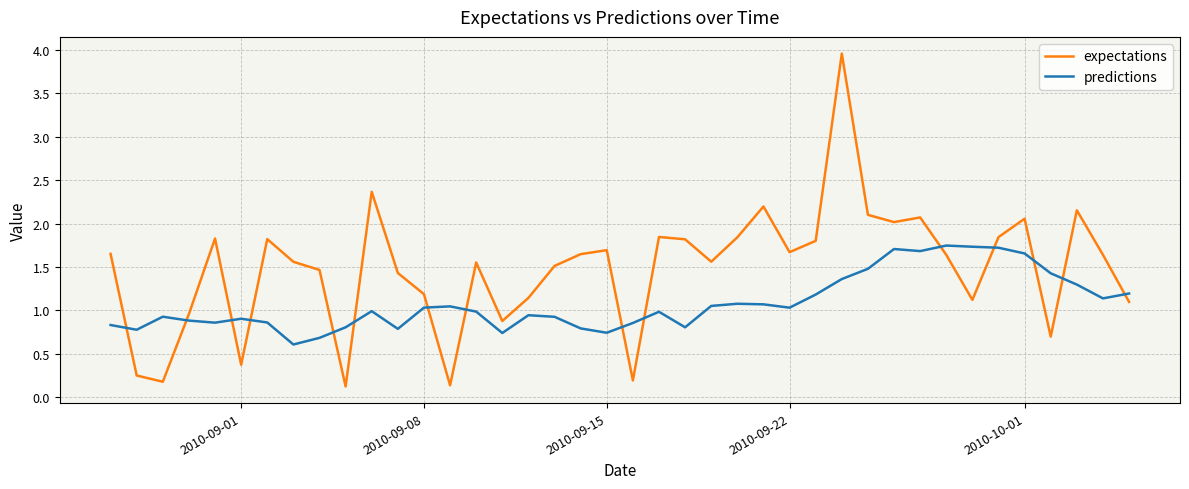

What is the maximum value for expectations?

4.0